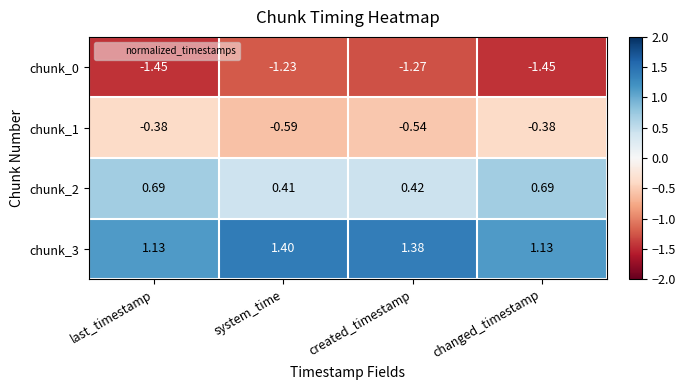

Which category has the highest value in the chunk_3 series?

system_time